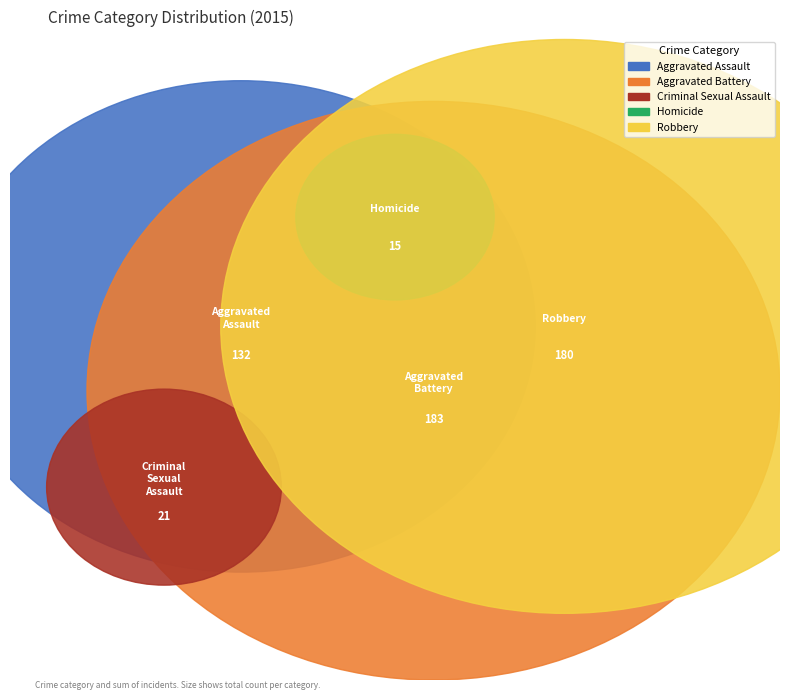

To the nearest percent, what percentage of the pie is Homicide?

3%